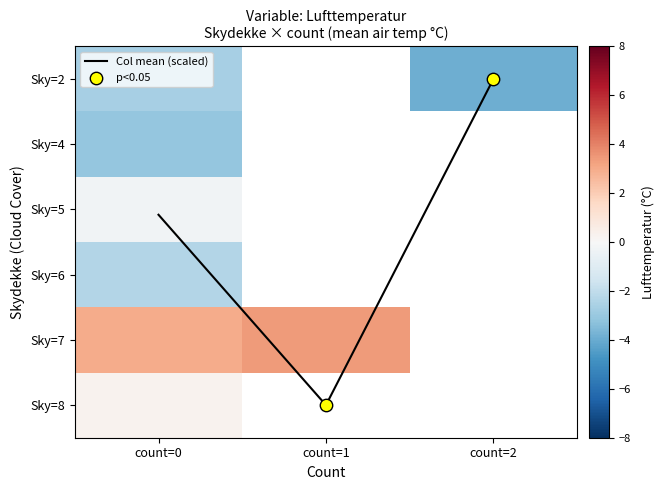

Which category has the highest value in the Sky=6 series?

count=0